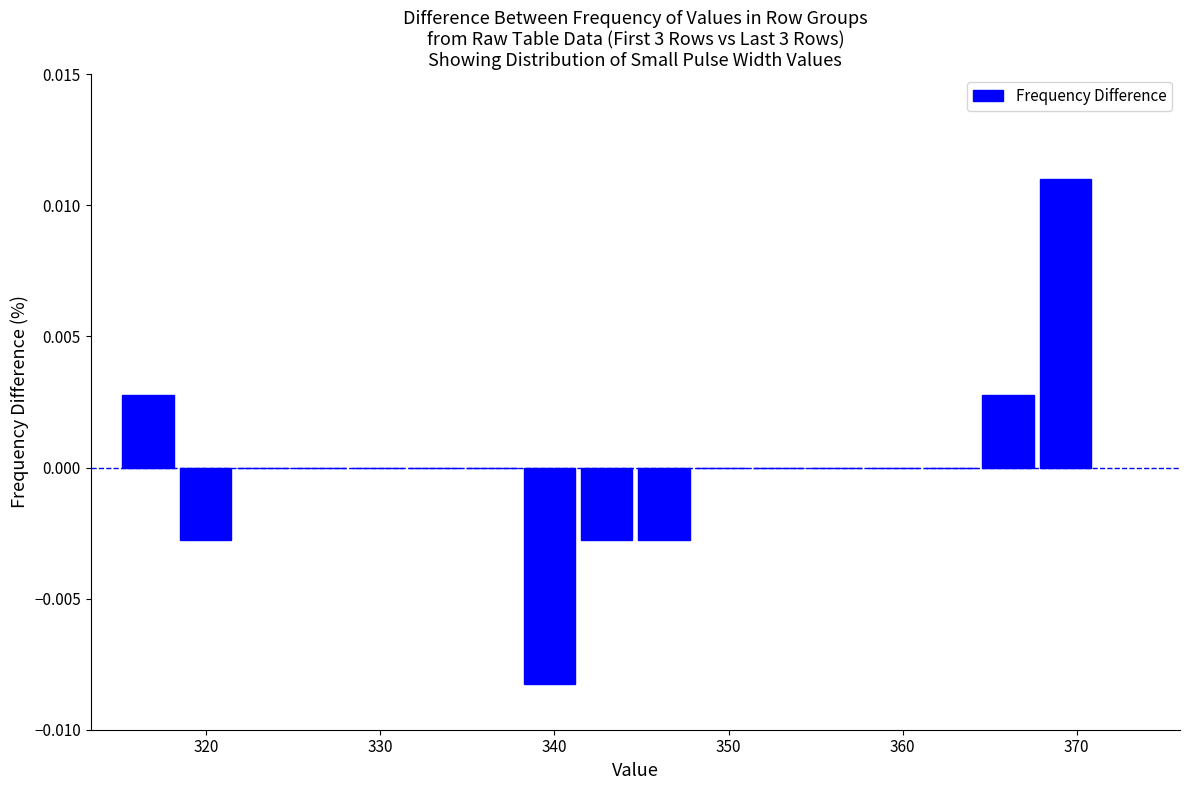

Read against the x-axis, roughly where is the centre of the tallest bar?

369